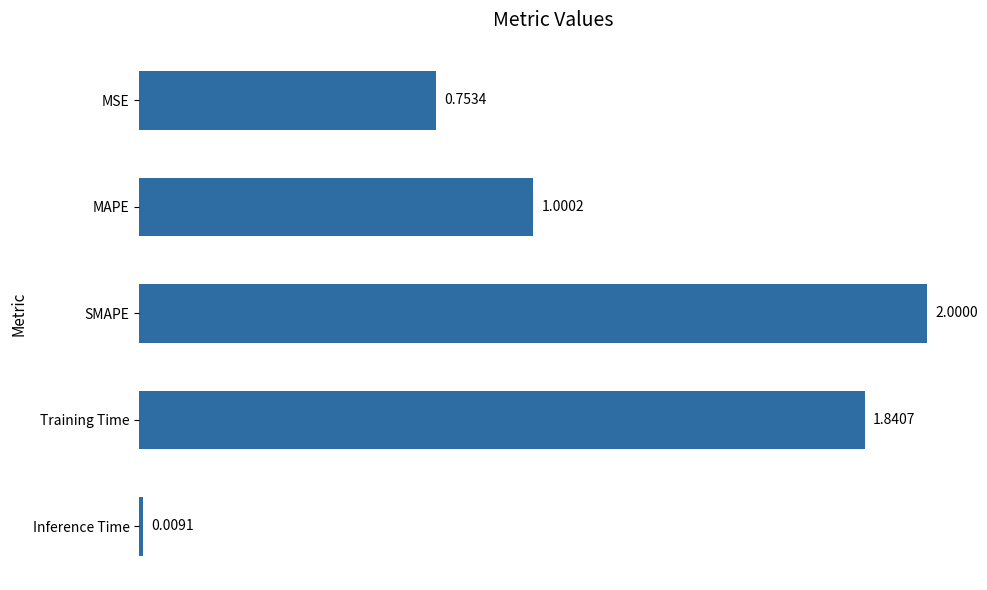

Rank the categories by value from lowest to highest.

Inference Time, MSE, MAPE, Training Time, SMAPE